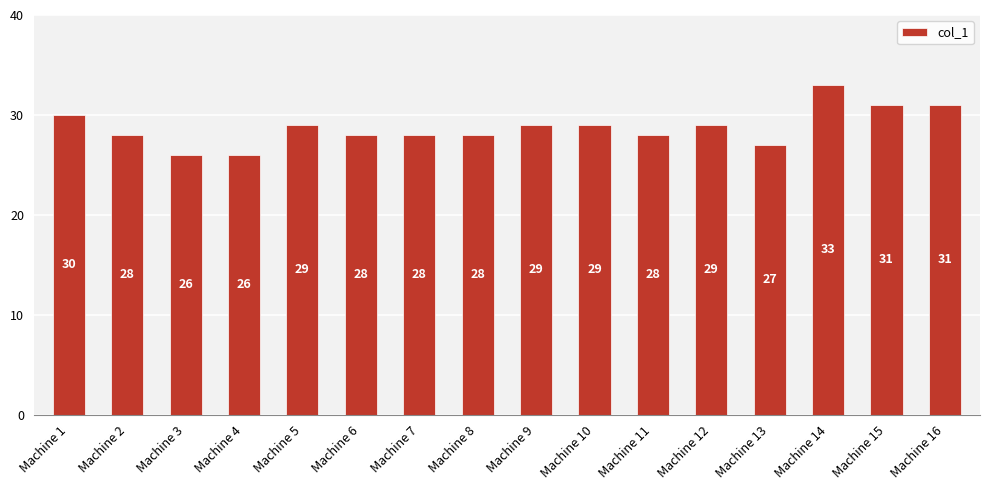

What is the difference between the values at Machine 13 and Machine 10?

2